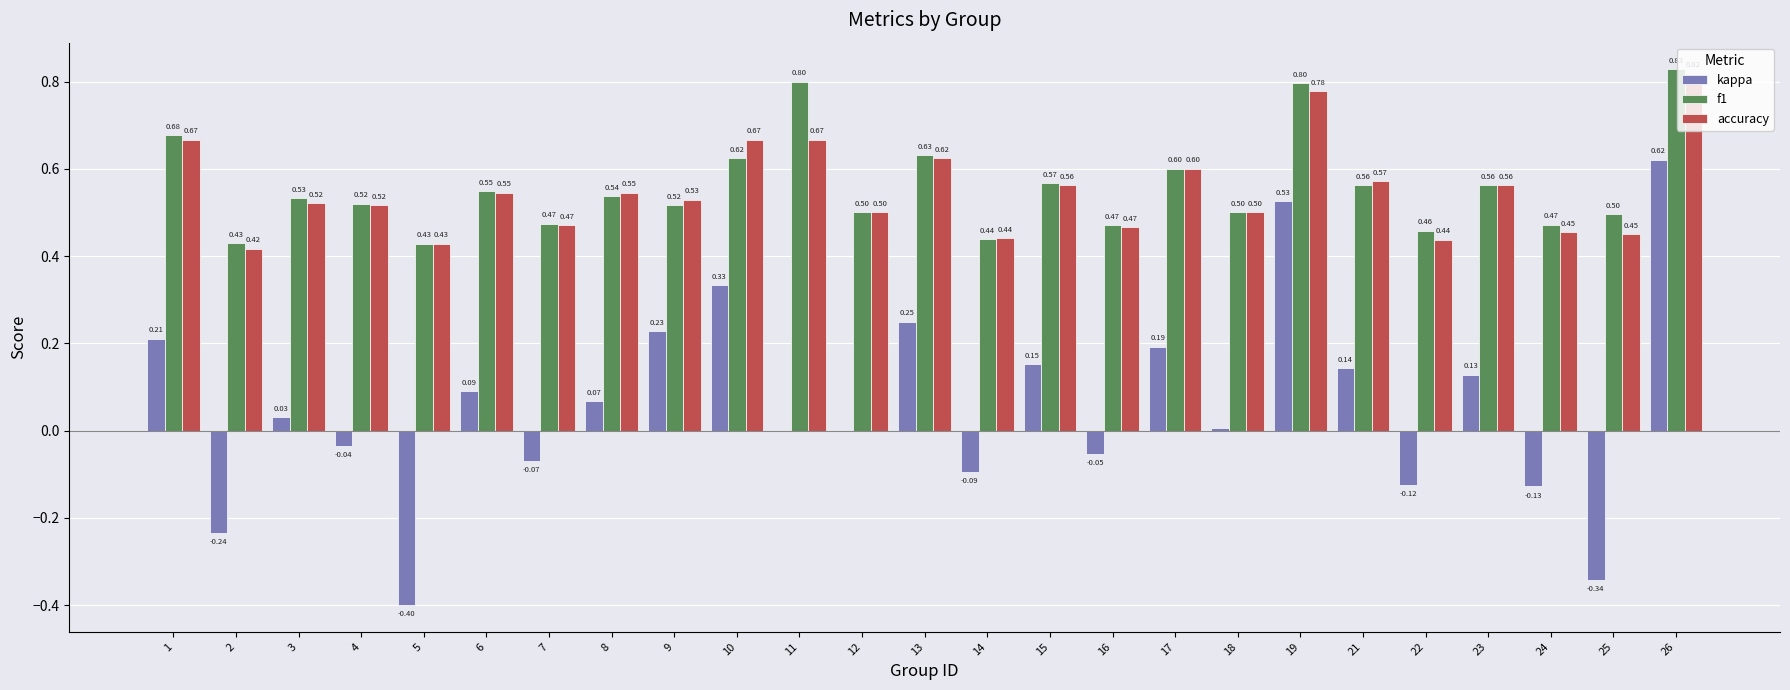

Which series has the largest total across all categories?

f1